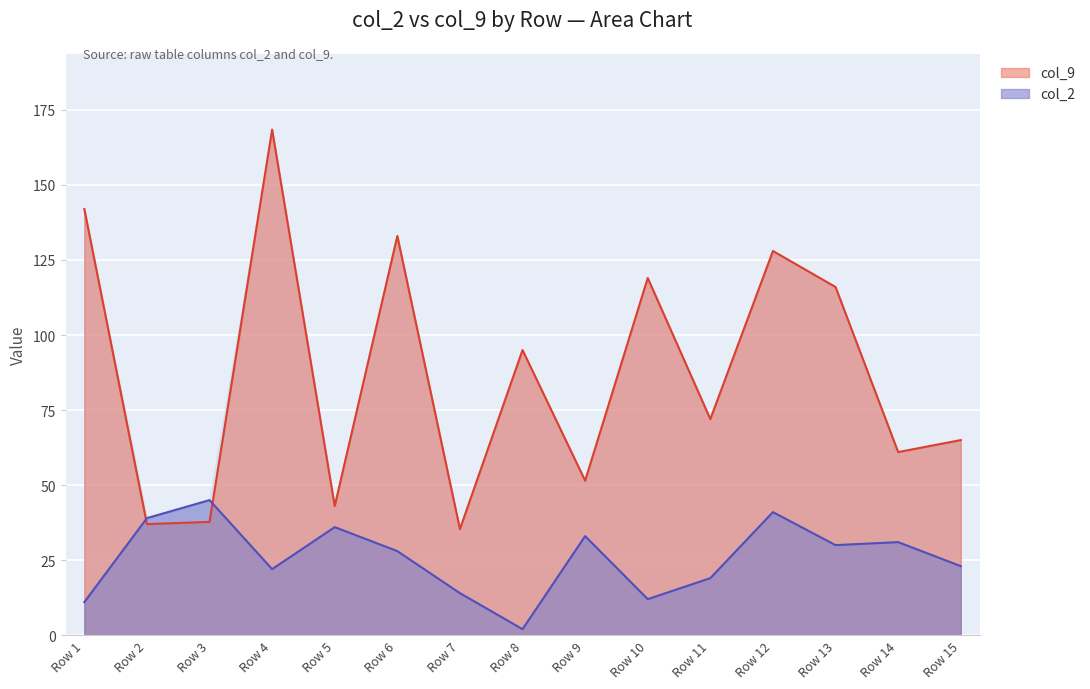

How many lines are shown in the chart?

2